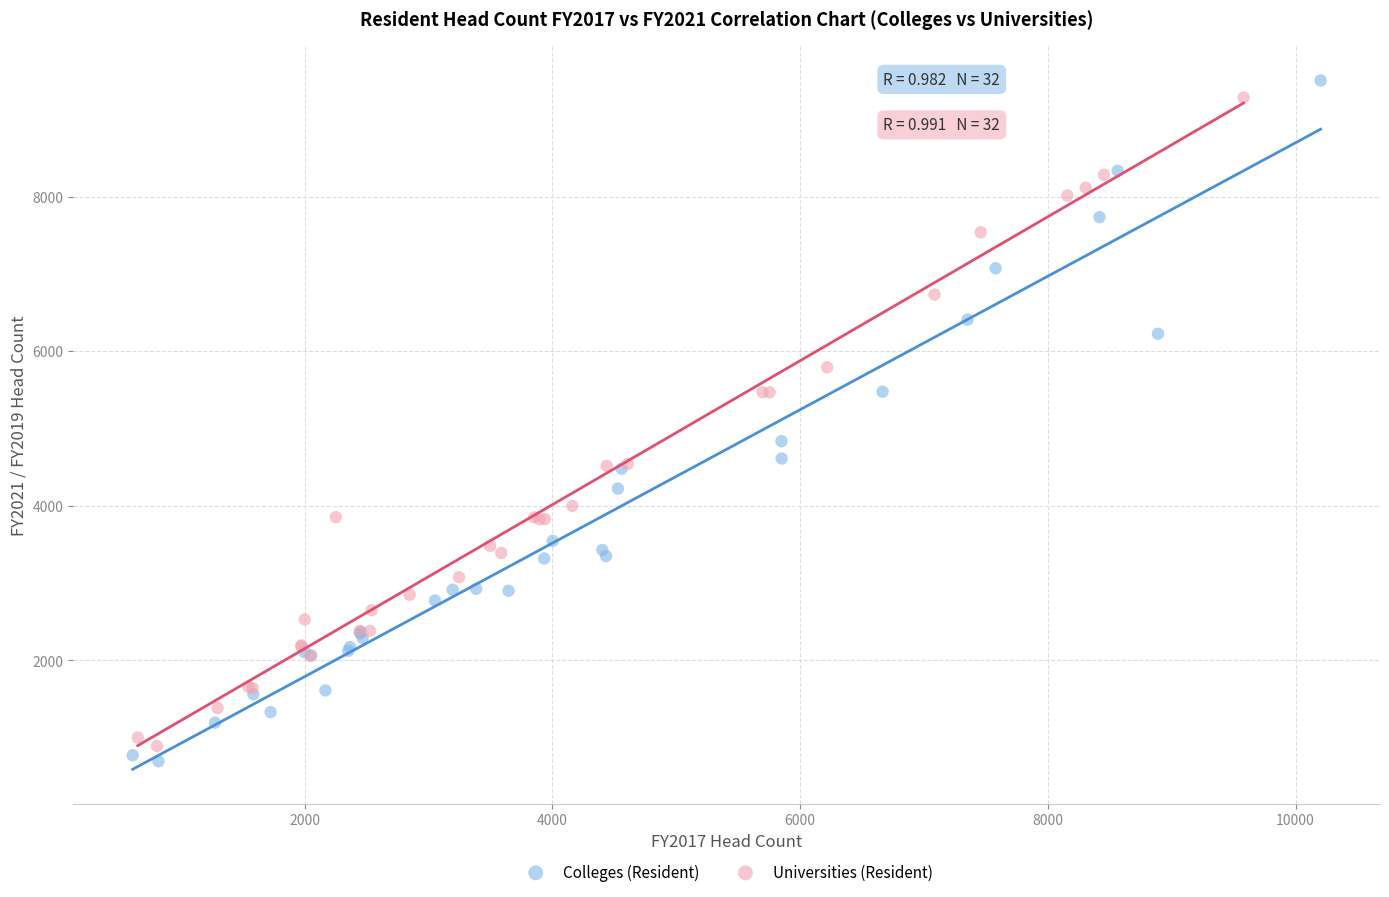

Which series has the largest Y range (max minus min)?

Colleges (Resident)